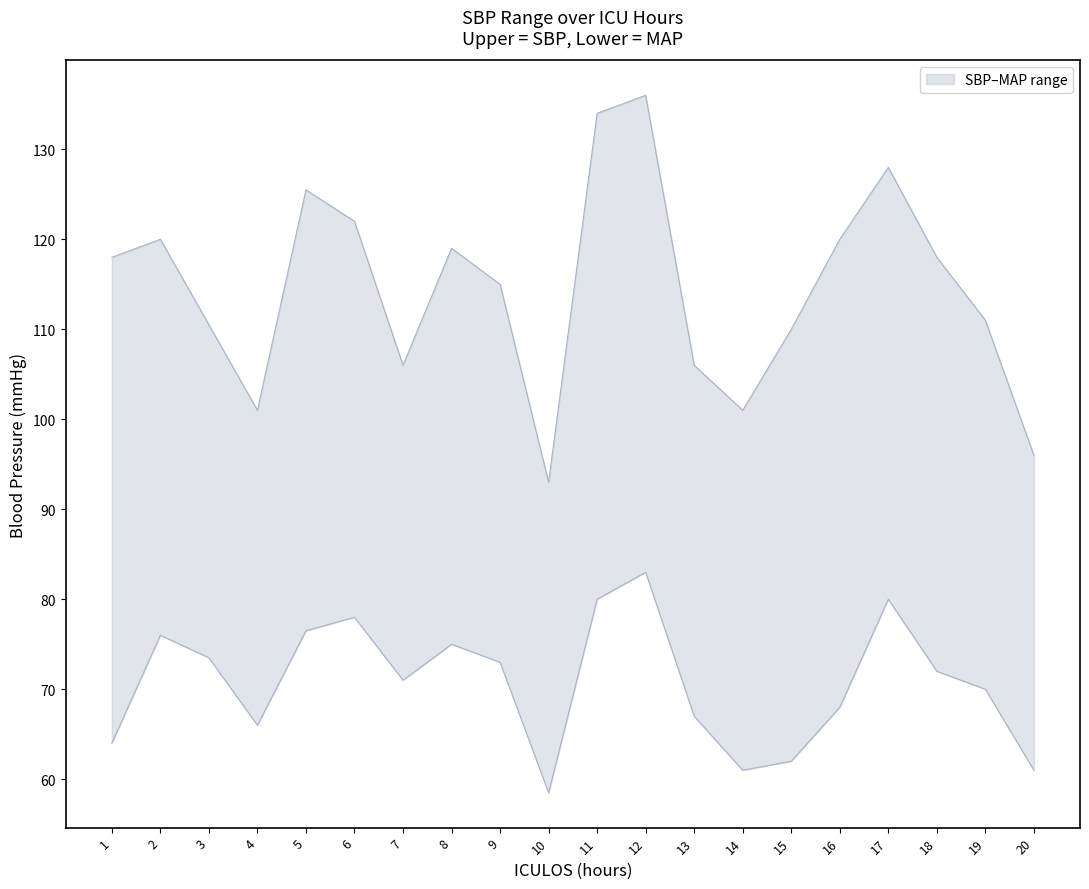

What is the spread (max minus min) of values at 2?

44.0